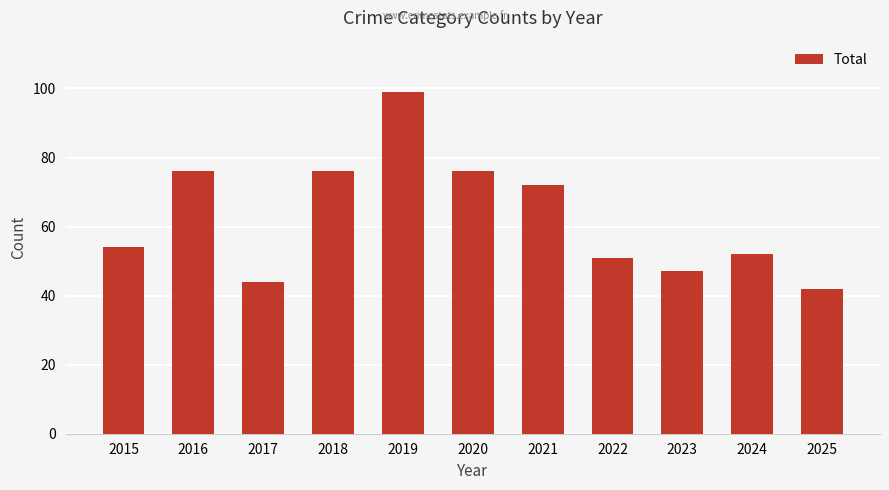

Approximately how many times larger is the value at 2017 compared to 2022?

0.9